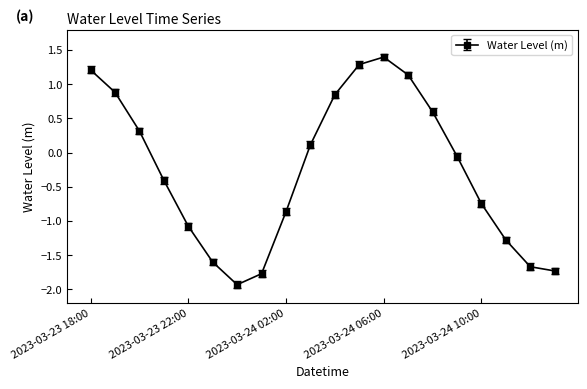

What is the value of the 20th point from the left?

-1.7